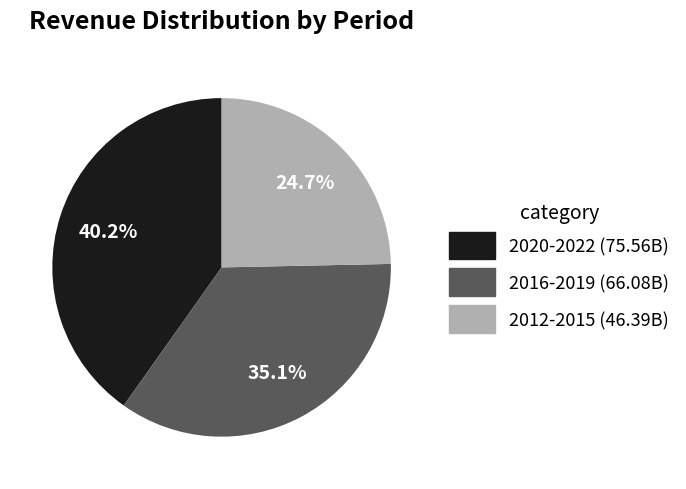

Does any single category account for the majority?

No